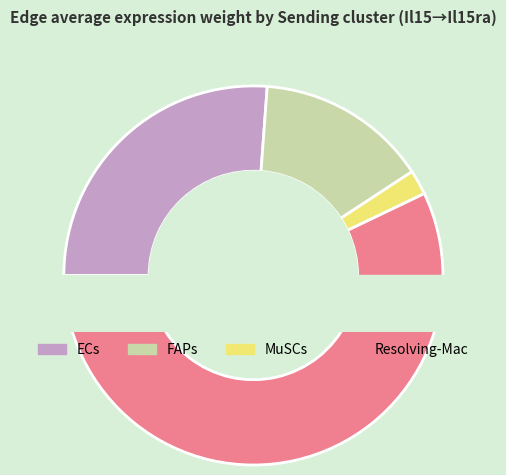

To the nearest percent, what percentage of the pie is MuSCs?

2%